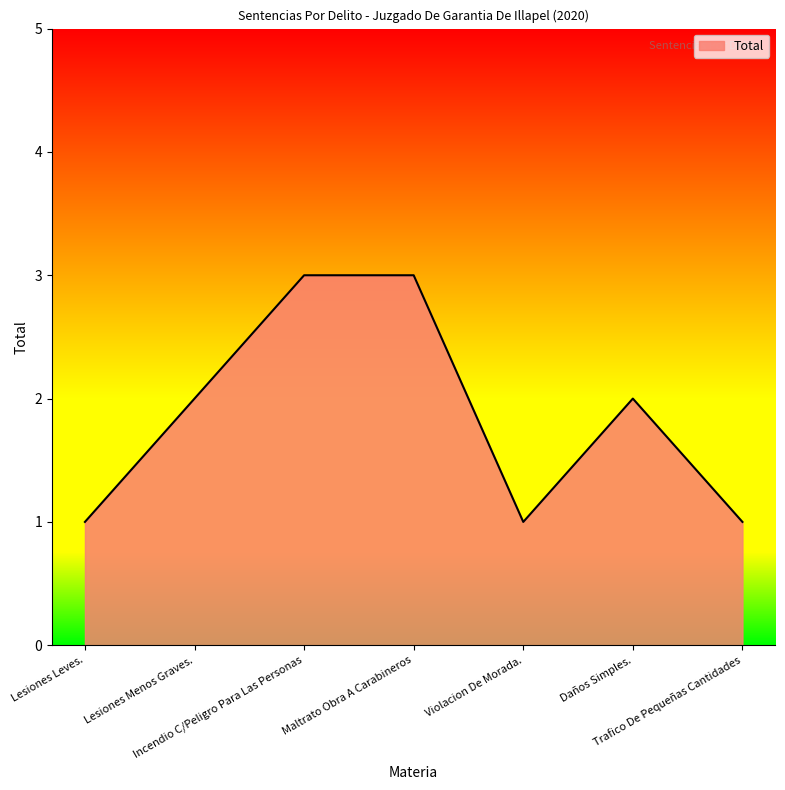

How many lines are shown in the chart?

1